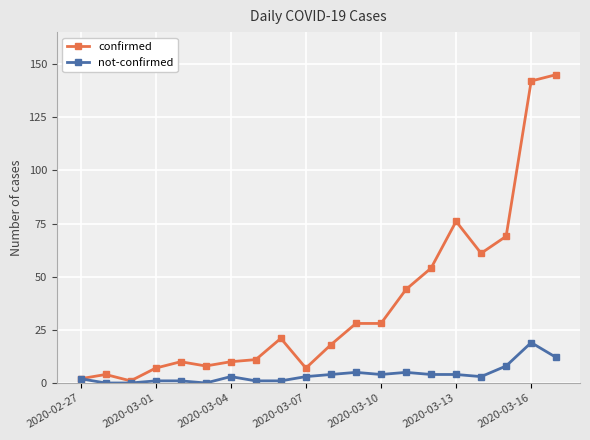

True or false: confirmed has more than 1 interior local peaks.

True